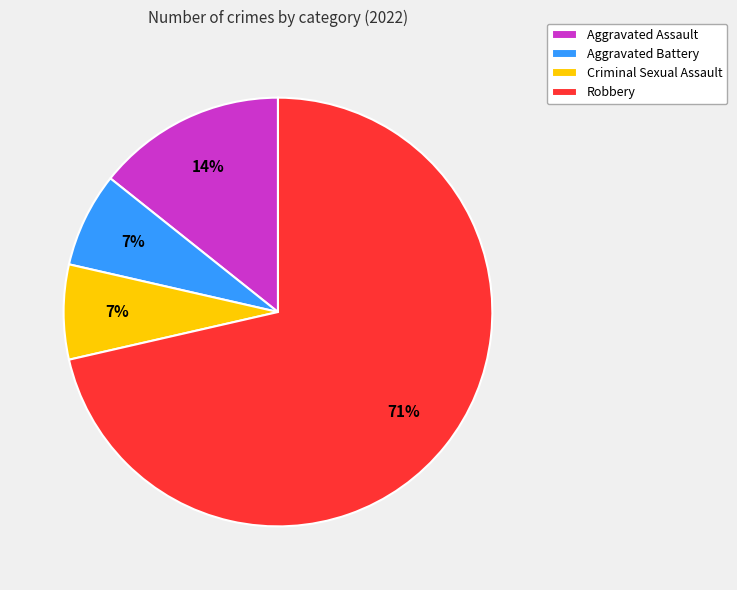

Do Aggravated Battery and Criminal Sexual Assault together represent more than half of the pie?

No